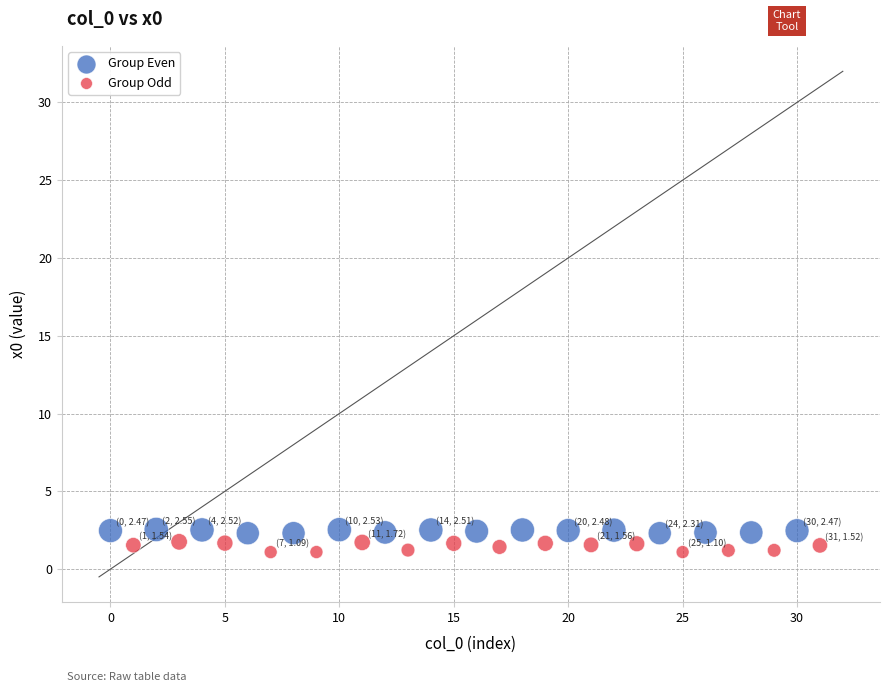

Which series has the largest Y range (max minus min)?

Group Odd